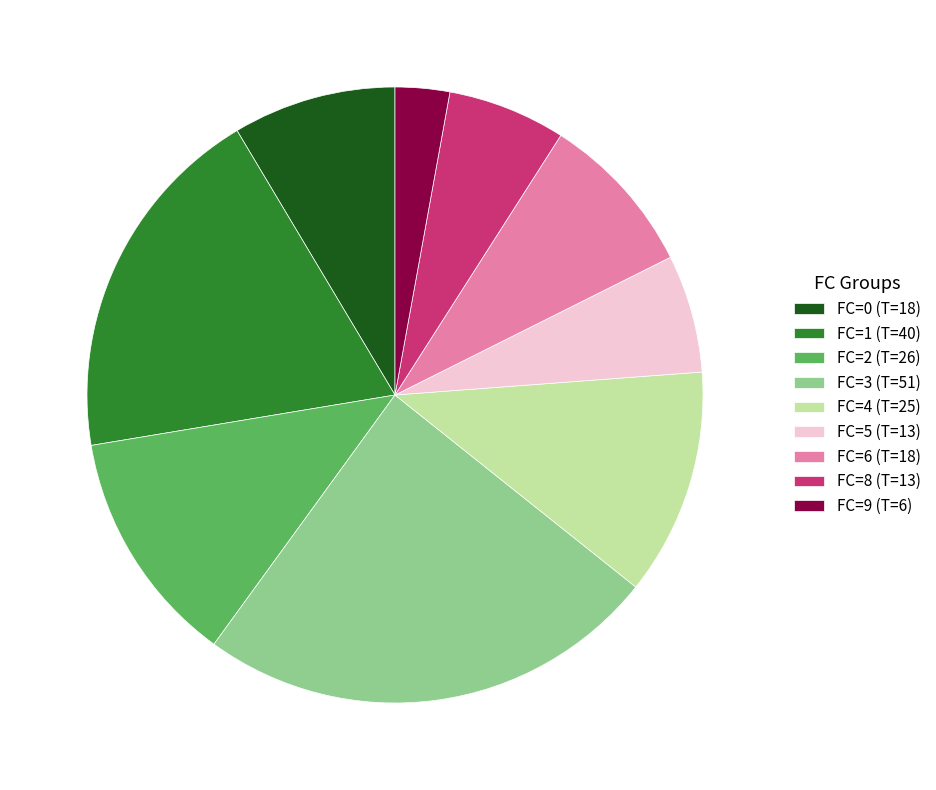

Is the sum of FC=6 (T=18) and FC=9 (T=6) greater than half?

No